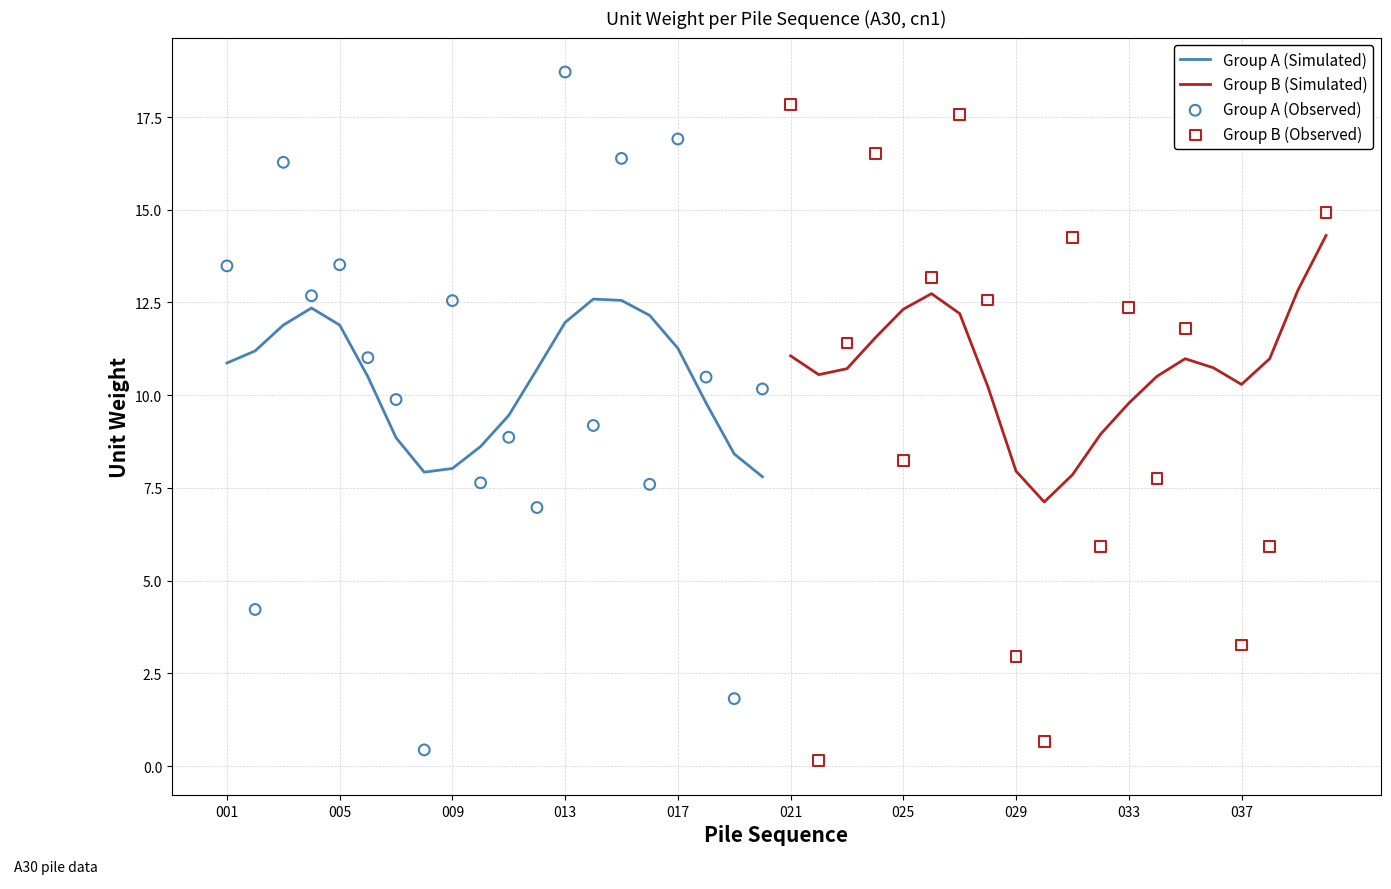

Which series has the largest total across all categories?

Group B (Simulated)